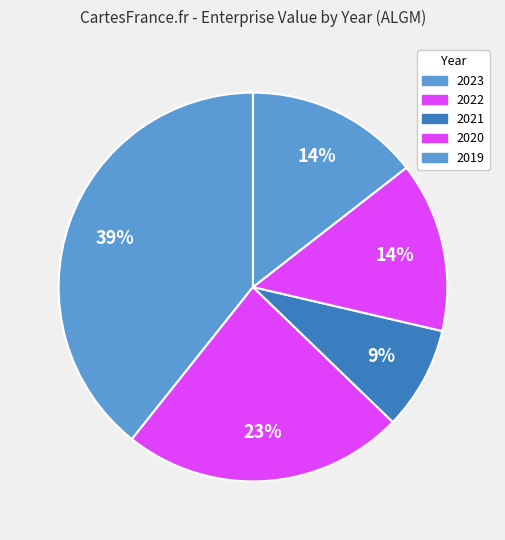

How many segments does this pie chart have?

5